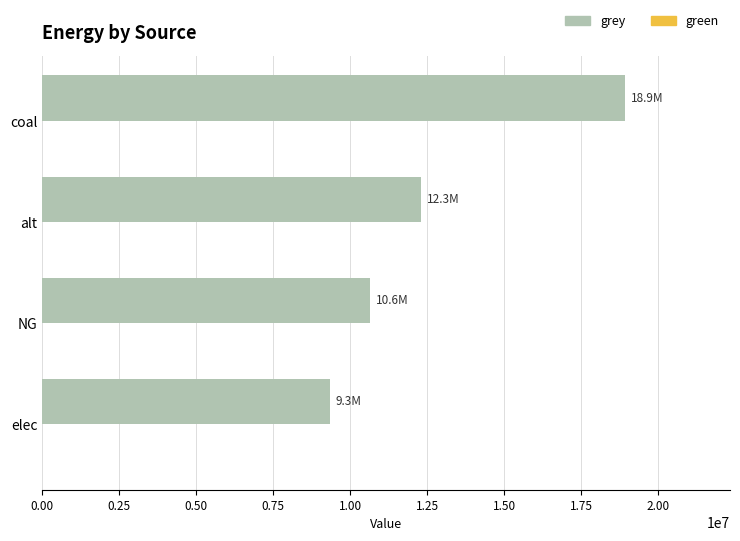

Rank the categories by value from highest to lowest.

coal, alt, NG, elec